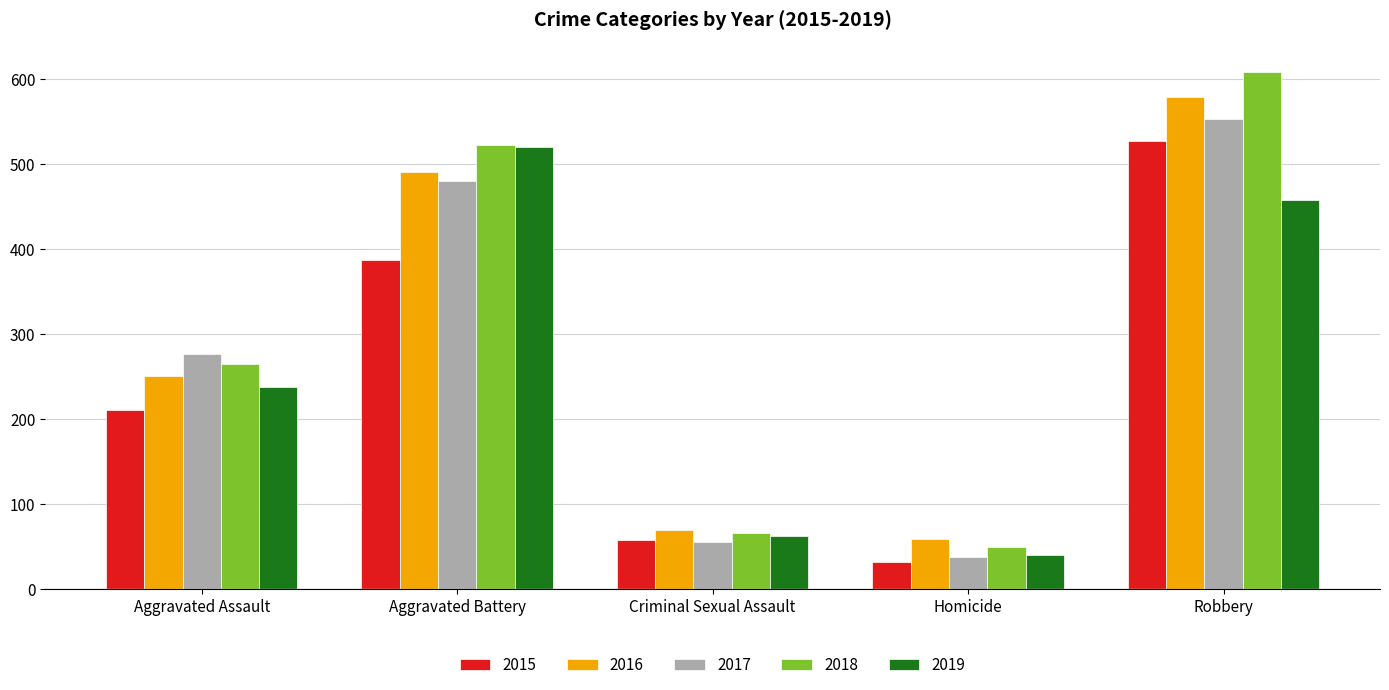

Which series has the largest total across all categories?

2018